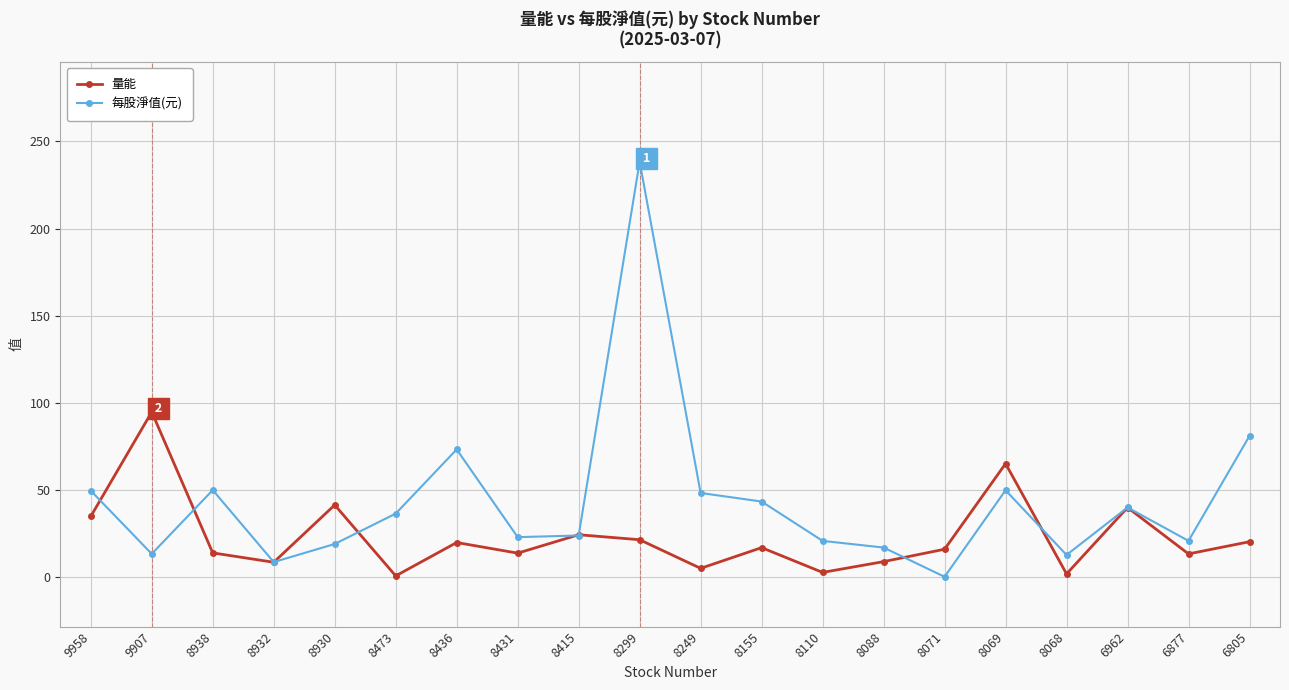

Which series has the widest spread of values?

每股淨值(元)